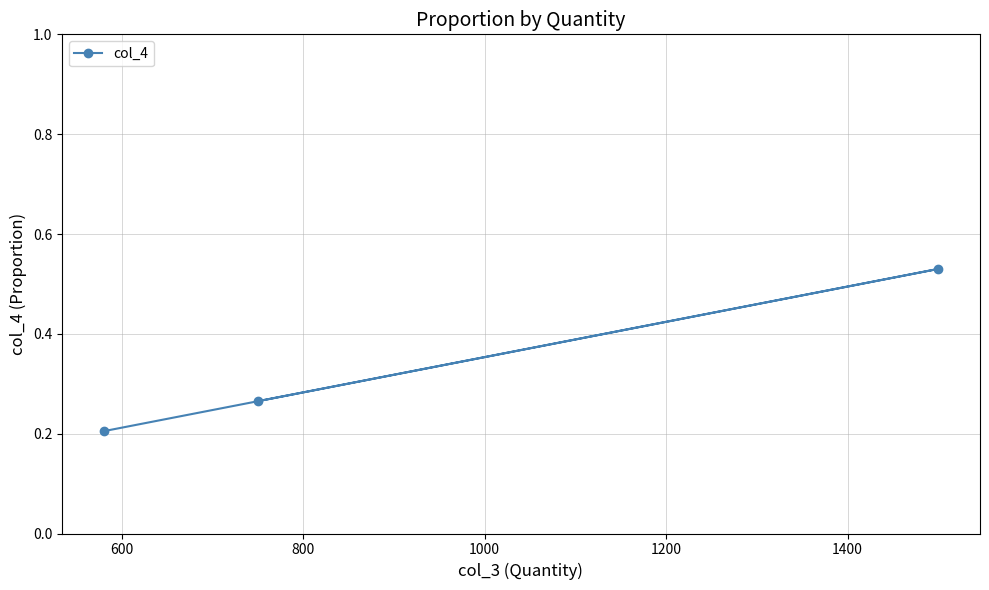

How many values are between 0 and 1?

3